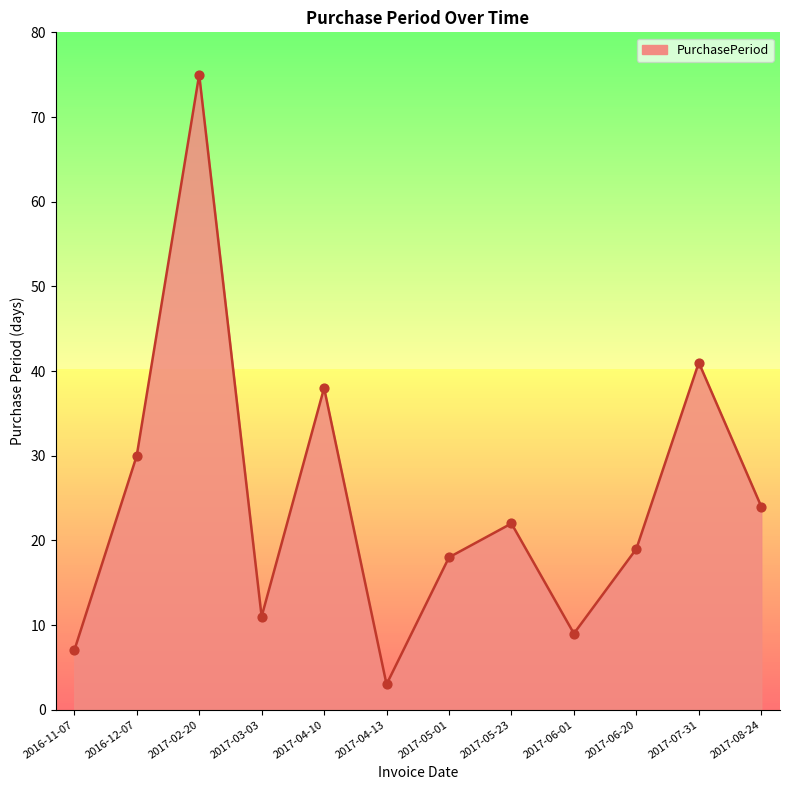

What is the change in value from 2017-04-13 to 2017-08-24?

+21